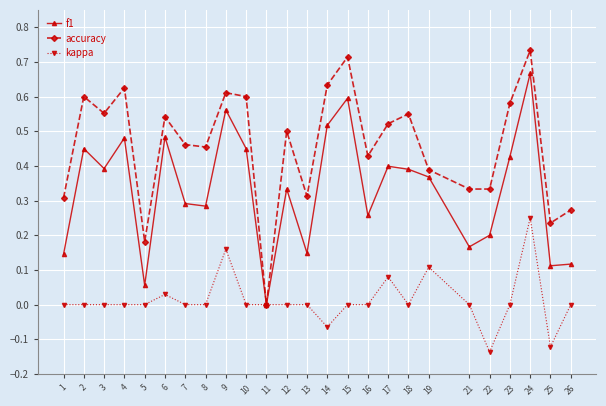

Is it true that f1 equals 0.2 at 3?

False